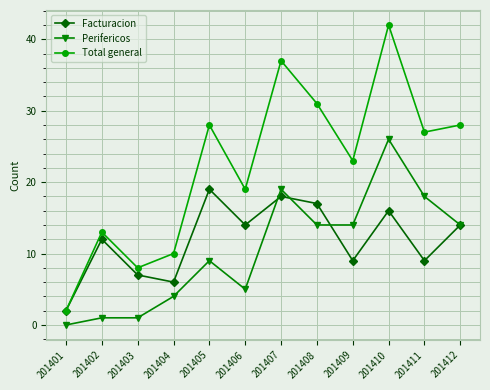

How many data points in Facturacion are less than 14?

6